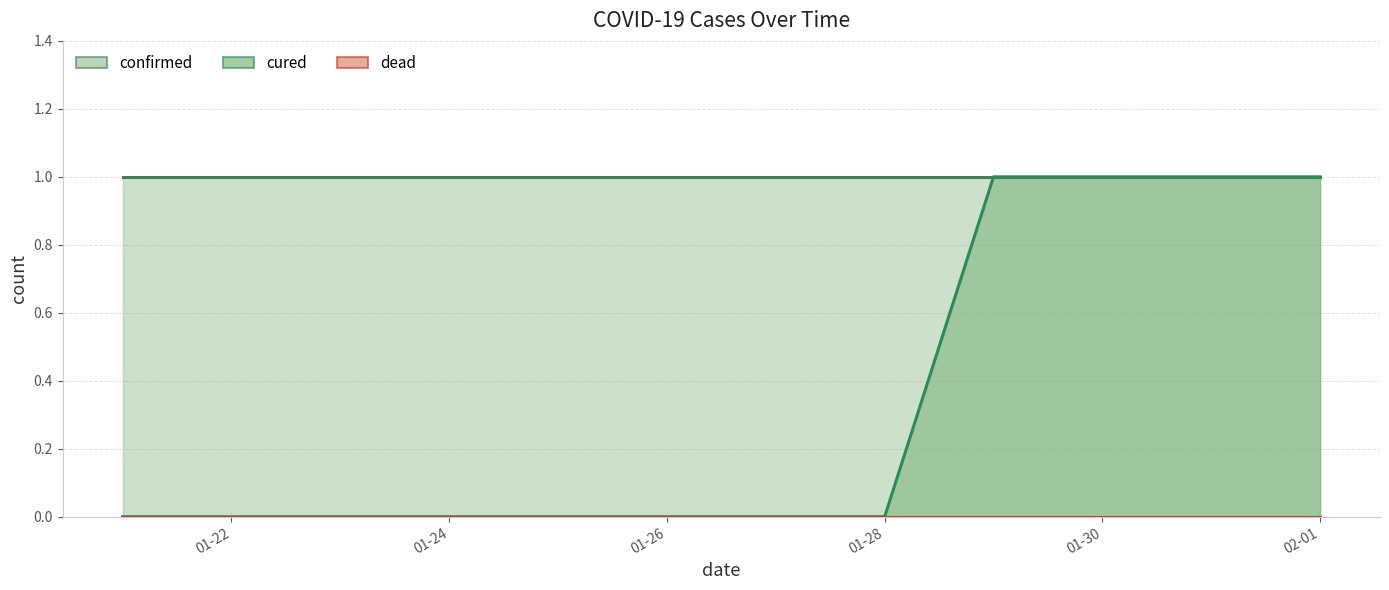

What is the value of the confirmed point at the 8th from the left?

1